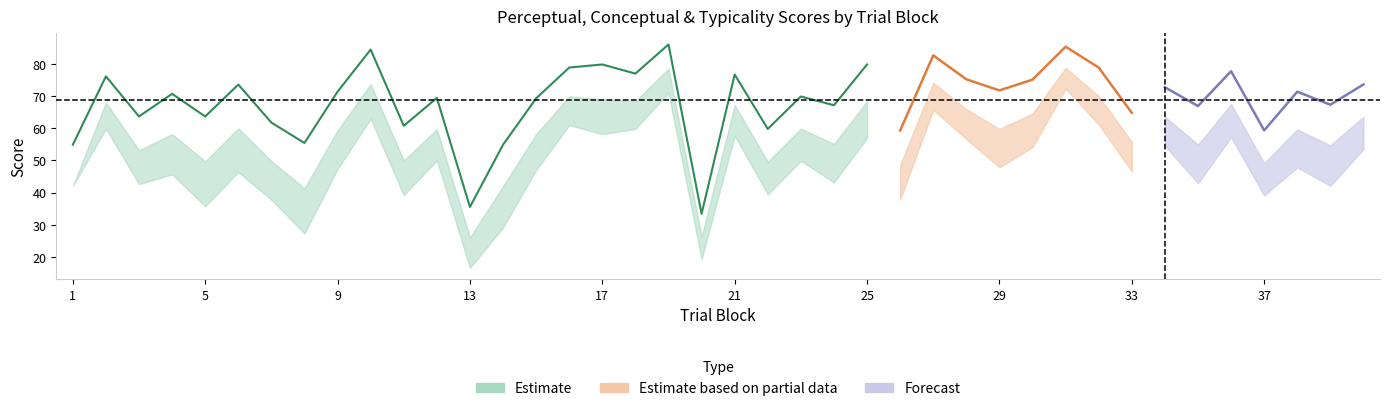

Reading right to left, transcribe all the data shown in this chart.

conceptual: 40=53.5	39=42.1	38=47.9	37=39.1	36=57.2	35=42.9	34=54.6	33=46.6	32=61.2	31=72.3	30=54.1	29=47.9	28=56.7	27=65.7	26=37.8	25=57.0	24=43.1	23=49.9	22=39.4	21=57.7	20=19.2	19=71.0	18=59.9	17=58.2	16=61.0	15=47.0	14=29.1	13=16.5	12=50.0	11=39.2	10=63.0	9=47.3	8=27.3	7=37.8	6=46.4	5=35.8	4=45.7	3=42.6	2=59.9	1=42.1
perceptual: 40=63.6	39=54.7	38=59.6	37=49.2	36=67.5	35=54.9	34=63.7	33=55.7	32=70.1	31=78.9	30=64.7	29=59.8	28=66.0	27=74.2	26=48.6	25=68.4	24=55.2	23=59.9	22=49.6	21=67.2	20=26.3	19=78.6	18=68.5	17=69.0	16=70.0	15=58.2	14=42.0	13=26.0	12=59.7	11=50.0	10=73.8	9=59.4	8=41.4	7=49.8	6=60.0	5=49.7	4=58.2	3=53.2	2=68.0	1=42.1
typicality: 40=73.7	39=67.4	38=71.4	37=59.4	36=77.8	35=67.0	34=72.8	33=64.8	32=78.9	31=85.4	30=75.2	29=71.8	28=75.3	27=82.7	26=59.4	25=79.9	24=67.2	23=69.9	22=59.8	21=76.8	20=33.4	19=86.1	18=77.0	17=79.9	16=78.9	15=69.3	14=54.9	13=35.5	12=69.5	11=60.8	10=84.5	9=71.4	8=55.5	7=61.8	6=73.6	5=63.7	4=70.8	3=63.7	2=76.2	1=54.9